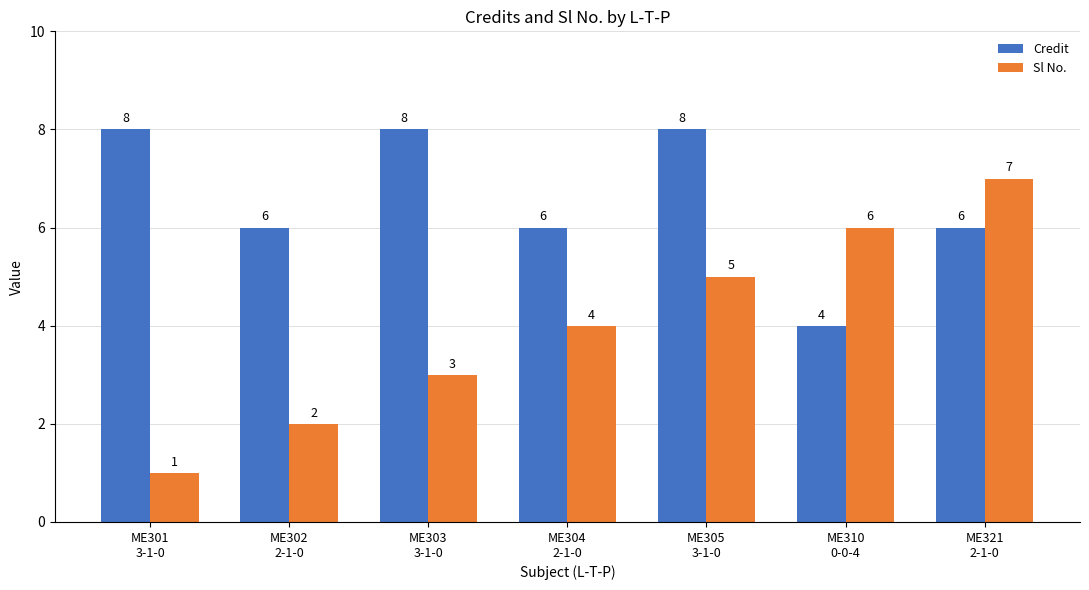

What position from the left is ME302
2-1-0?

2